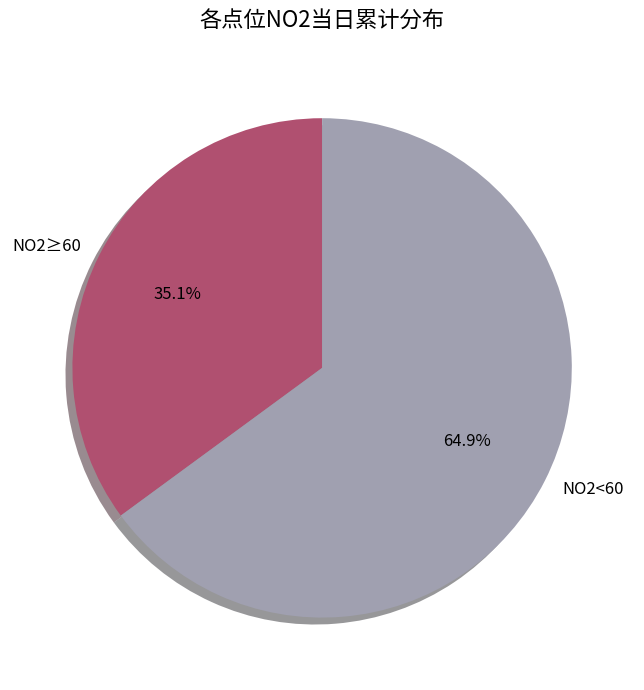

What percentage is NOT represented by NO2≥60?

64.9%